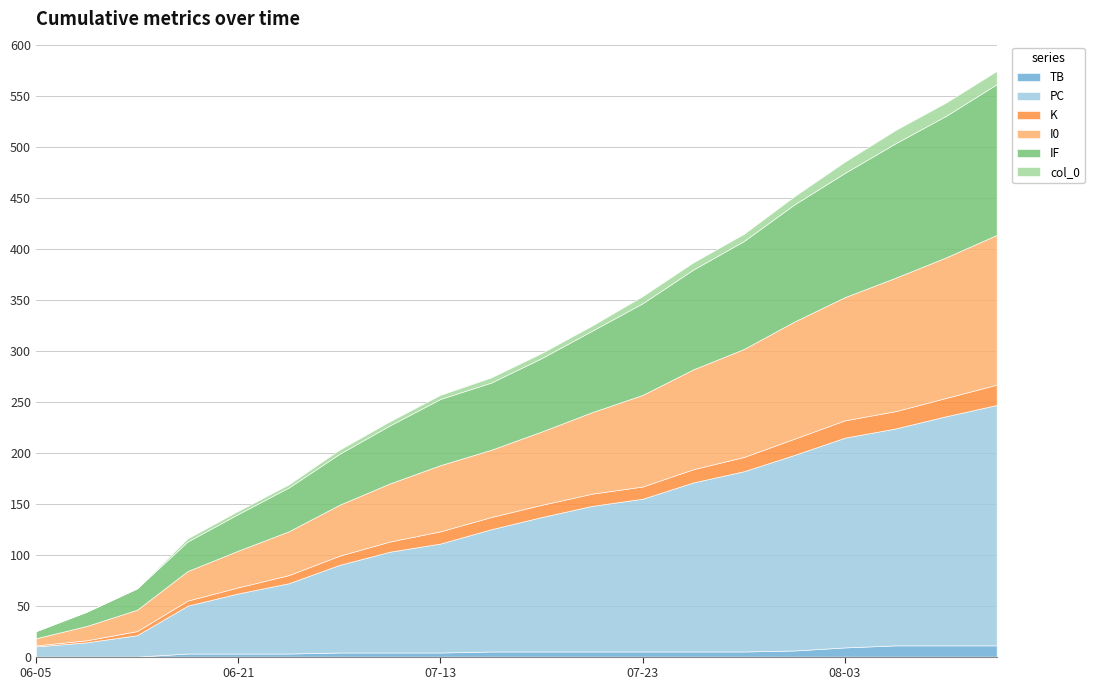

What are all the series names shown in the legend?

TB, PC, K, I0, IF, col_0